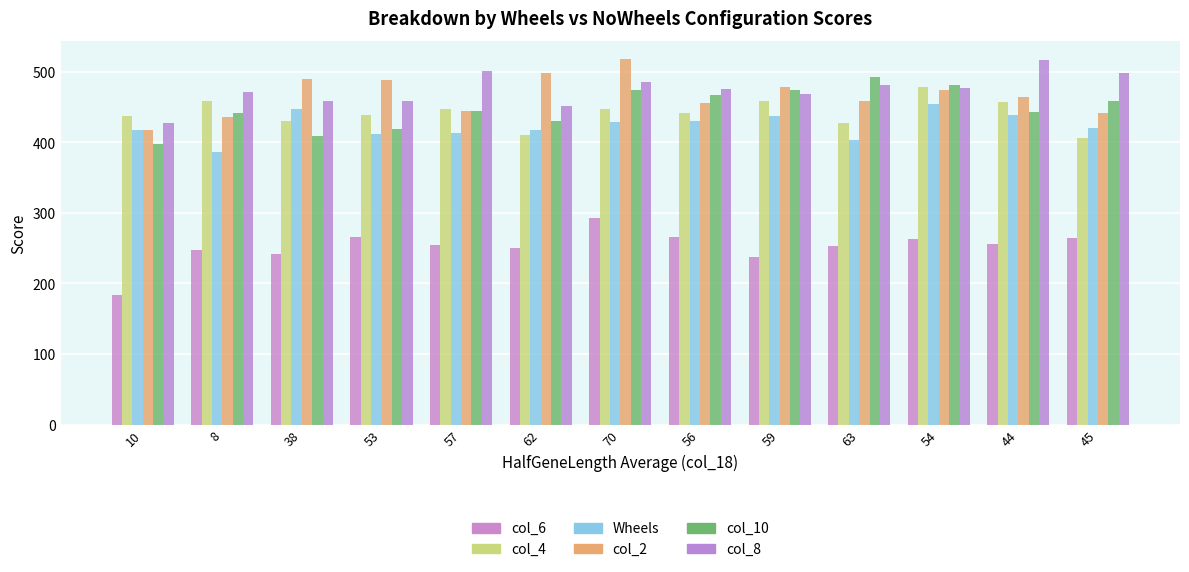

What are all the series names shown in the legend?

col_6, col_4, Wheels, col_2, col_10, col_8